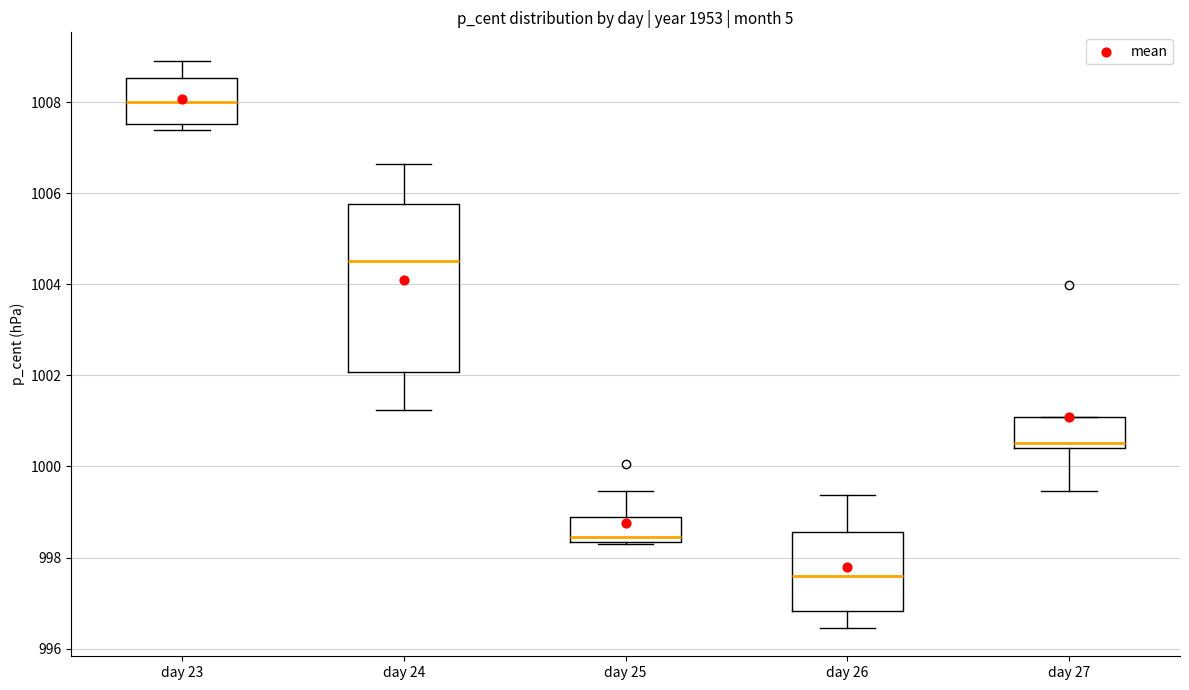

Comparing the boxes themselves (not the whiskers), which one is the tallest?

day 24